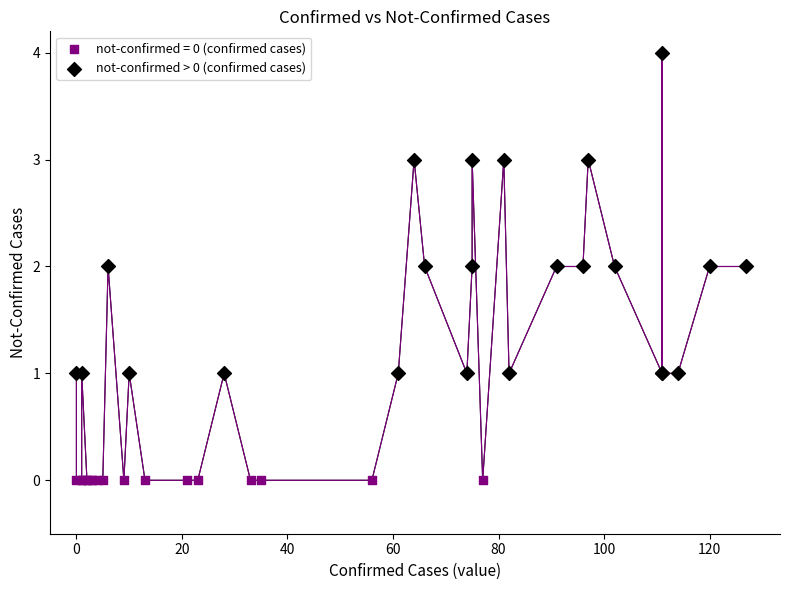

Which series contains the highest Y value?

not-confirmed > 0 (confirmed cases)